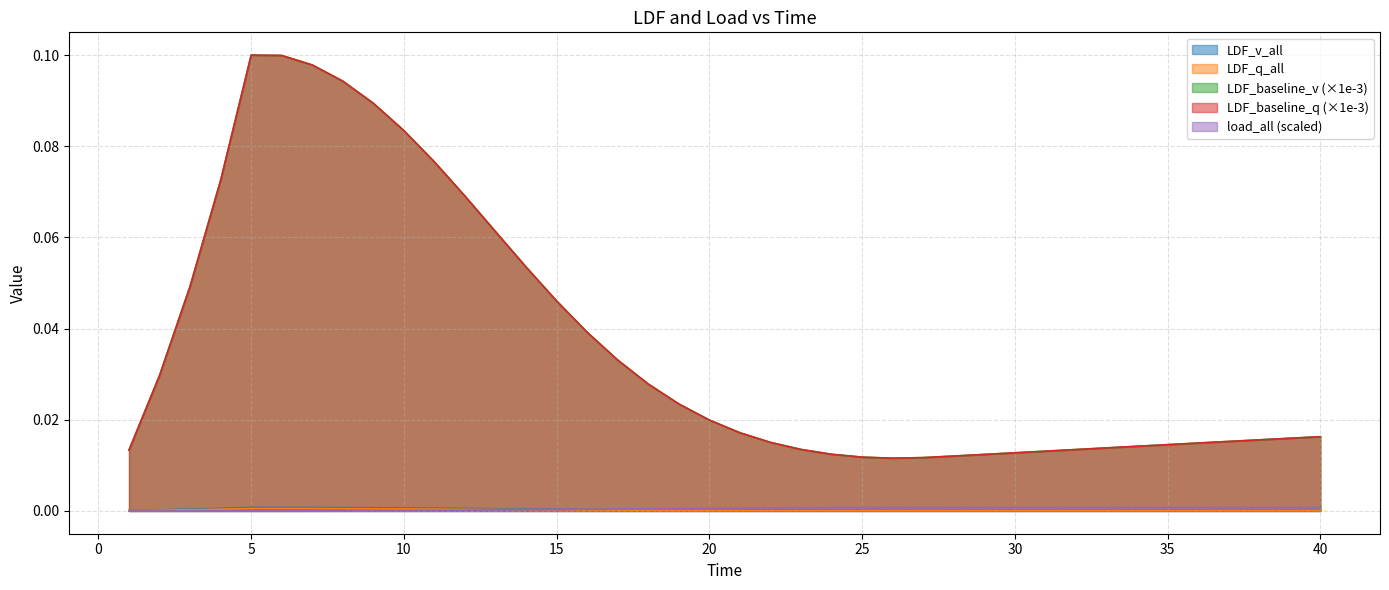

Reading left to right, list all the values displayed in this chart.

LDF_v_all: 0.0	0.0	0.0	0.0	0.0	0.0	0.0	0.0	0.0	0.0	0.0	0.0	0.0	0.0	0.0	0.0	0.0	0.0	0.0	0.0	0.0	0.0	0.0	0.0	0.0	0.0	0.0	0.0	0.0	0.0	0.0	0.0	0.0	0.0	0.0	0.0	0.0	0.0	0.0	0.0
LDF_q_all: 0.0	0.0	0.0	0.0	0.0	0.0	0.0	0.0	0.0	0.0	0.0	0.0	0.0	0.0	0.0	0.0	0.0	0.0	0.0	0.0	0.0	0.0	0.0	0.0	0.0	0.0	0.0	0.0	0.0	0.0	0.0	0.0	0.0	0.0	0.0	0.0	0.0	0.0	0.0	0.0
LDF_baseline_v: 0.0	0.0	0.0	0.1	0.1	0.1	0.1	0.1	0.1	0.1	0.1	0.1	0.1	0.1	0.0	0.0	0.0	0.0	0.0	0.0	0.0	0.0	0.0	0.0	0.0	0.0	0.0	0.0	0.0	0.0	0.0	0.0	0.0	0.0	0.0	0.0	0.0	0.0	0.0	0.0
LDF_baseline_q: 0.0	0.0	0.0	0.1	0.1	0.1	0.1	0.1	0.1	0.1	0.1	0.1	0.1	0.1	0.0	0.0	0.0	0.0	0.0	0.0	0.0	0.0	0.0	0.0	0.0	0.0	0.0	0.0	0.0	0.0	0.0	0.0	0.0	0.0	0.0	0.0	0.0	0.0	0.0	0.0
load_all: 0.0	0.0	0.0	0.0	0.0	0.0	0.0	0.0	0.0	0.0	0.0	0.0	0.0	0.0	0.0	0.0	0.0	0.0	0.0	0.0	0.0	0.0	0.0	0.0	0.0	0.0	0.0	0.0	0.0	0.0	0.0	0.0	0.0	0.0	0.0	0.0	0.0	0.0	0.0	0.0